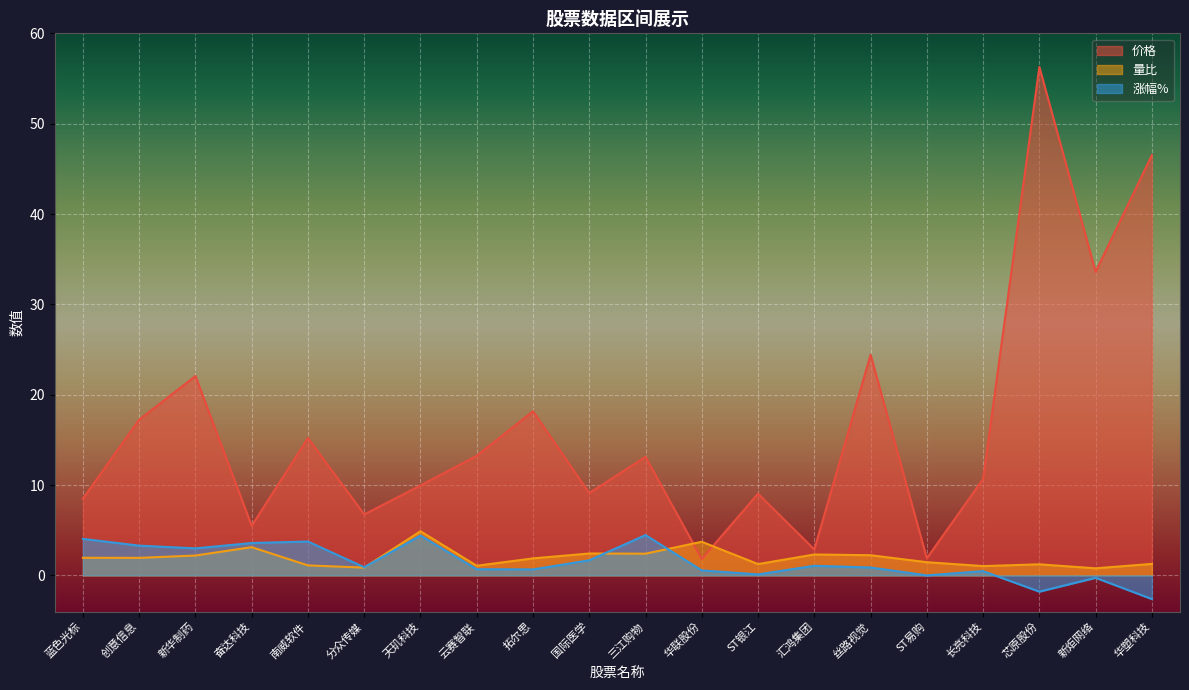

What are all the series names shown in the legend?

价格, 量比, 涨幅%